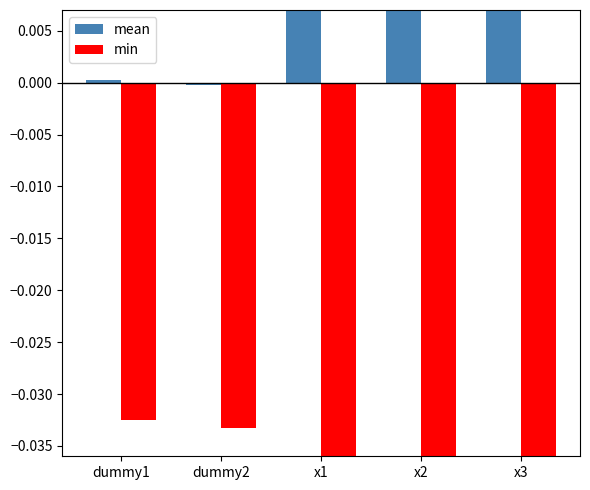

Reading left to right, list all the values displayed in this chart.

mean: dummy1=0.0	dummy2=-0.0	x1=0.1	x2=0.2	x3=0.0
min: dummy1=-0.0	dummy2=-0.0	x1=-8.2	x2=-24.6	x3=-5.4